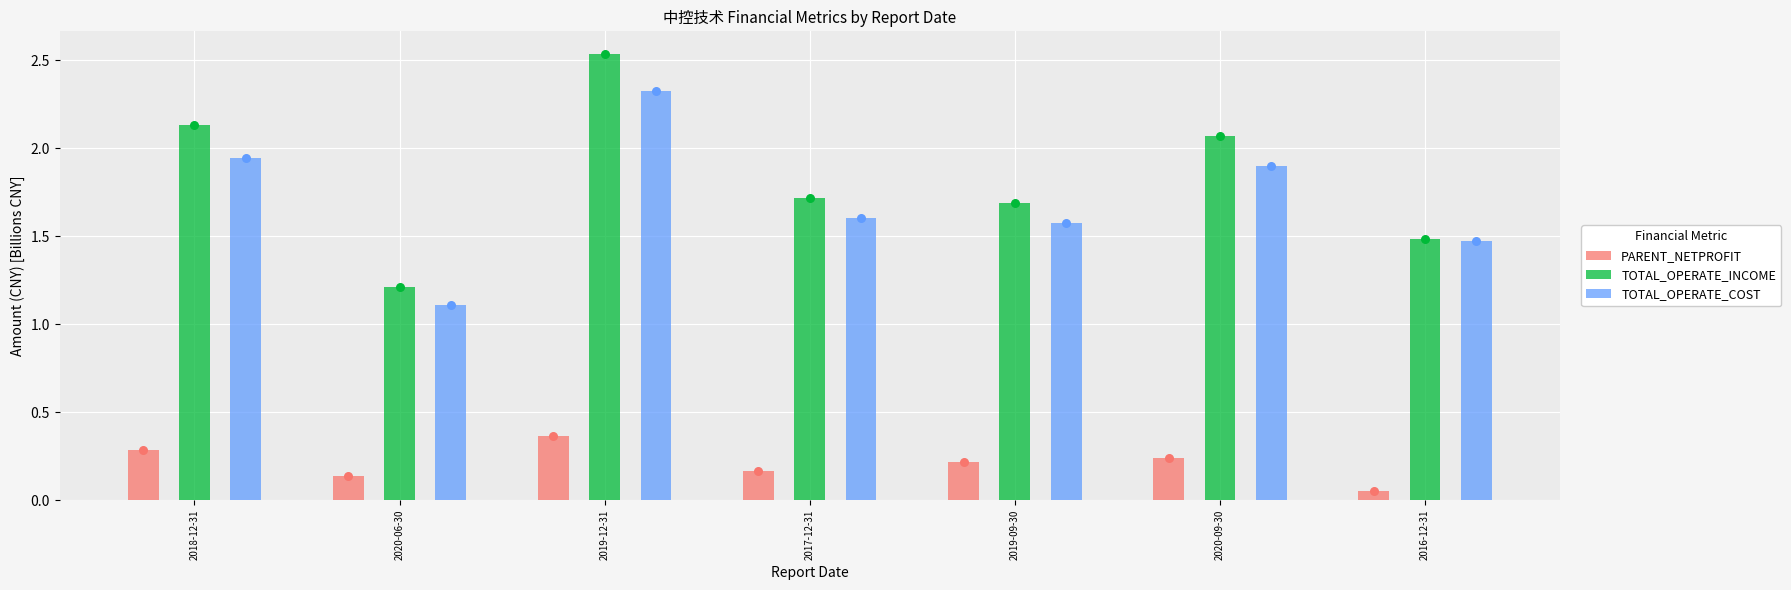

Which series contains the highest Y value?

TOTAL_OPERATE_INCOME